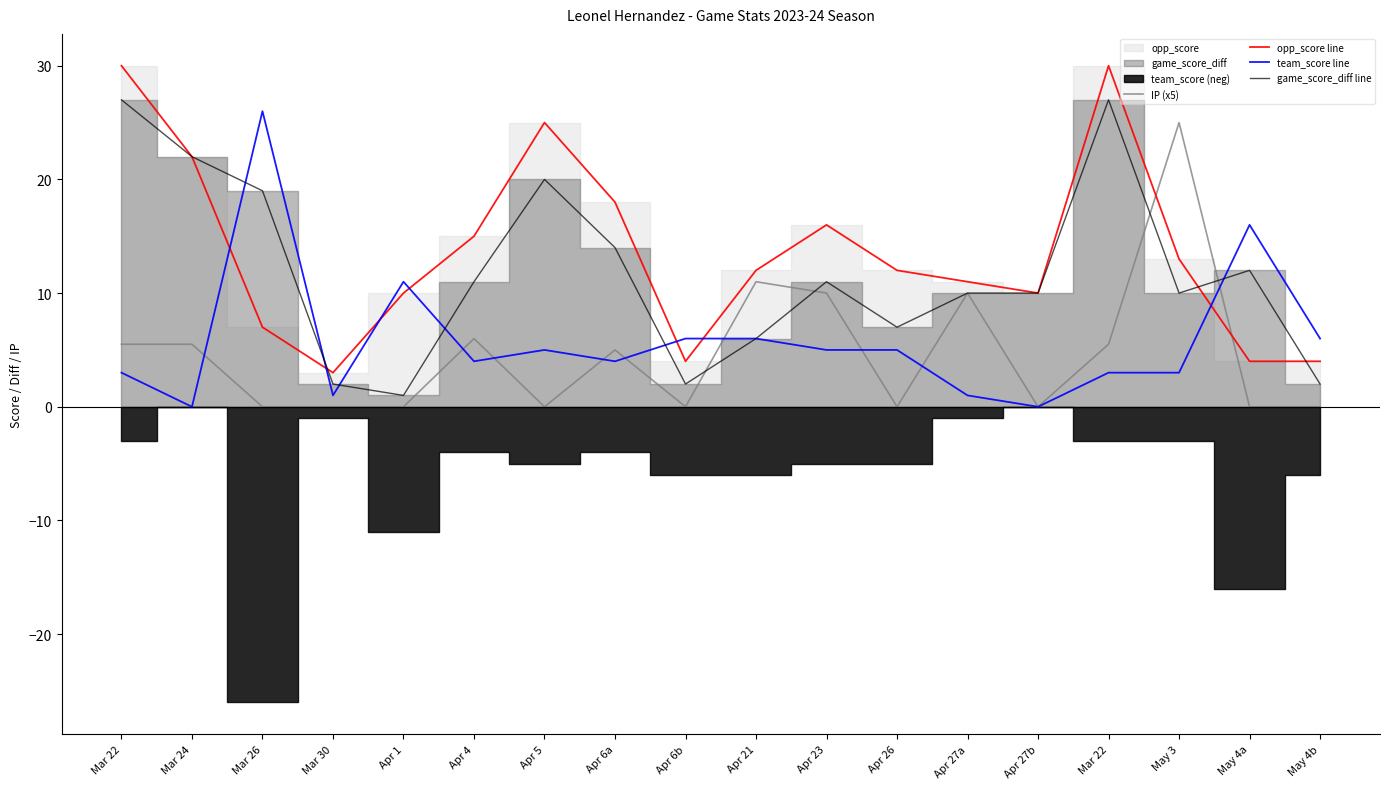

Which category has the highest value across all series?

Mar 22